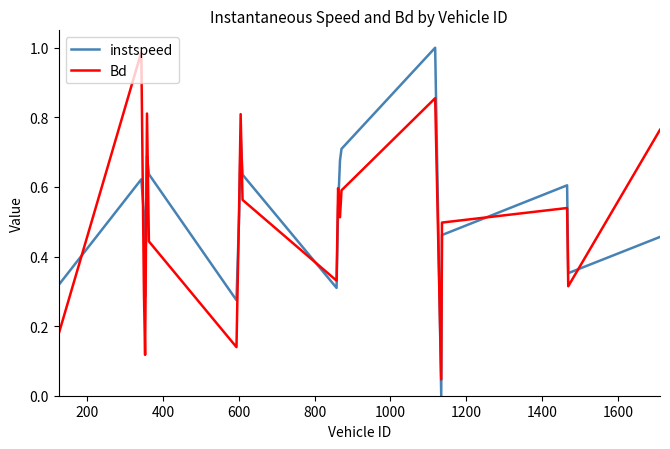

Which series has the largest range (max minus min)?

instspeed